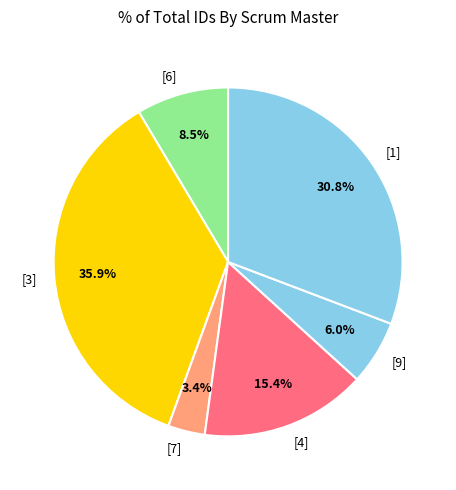

Which slice is the largest?

[3]